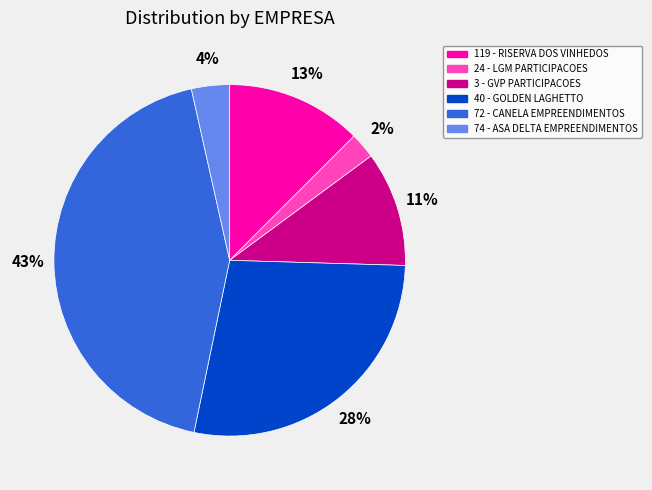

Is there a majority slice in this chart?

No